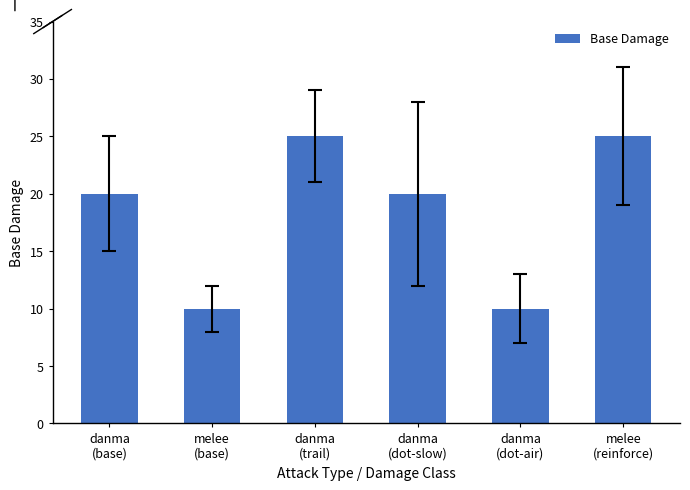

True or false: the data shows 25 at danma
(trail).

True